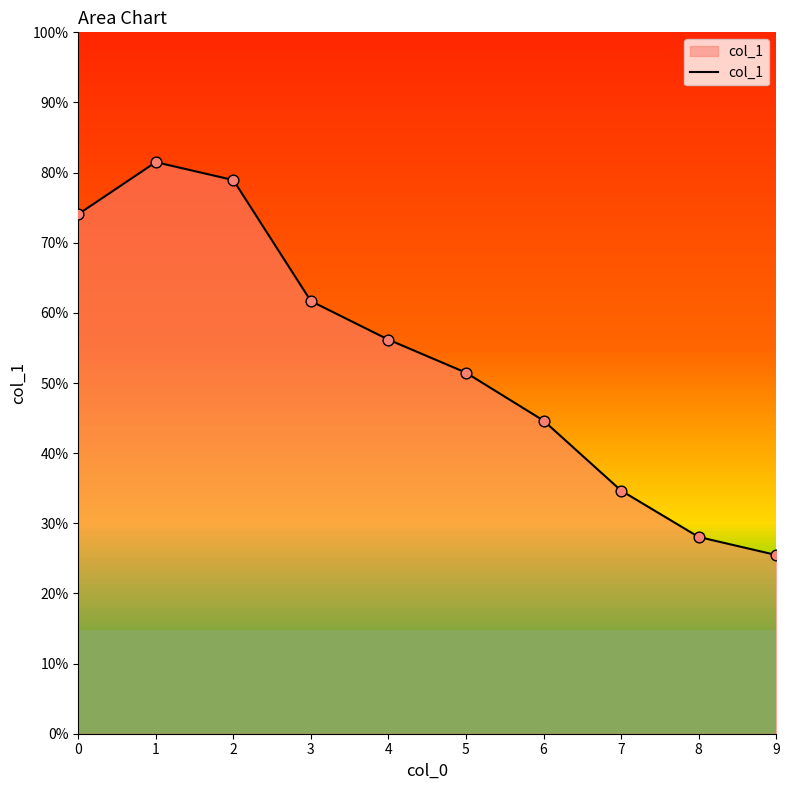

Which has a higher value, 2 or 4?

2